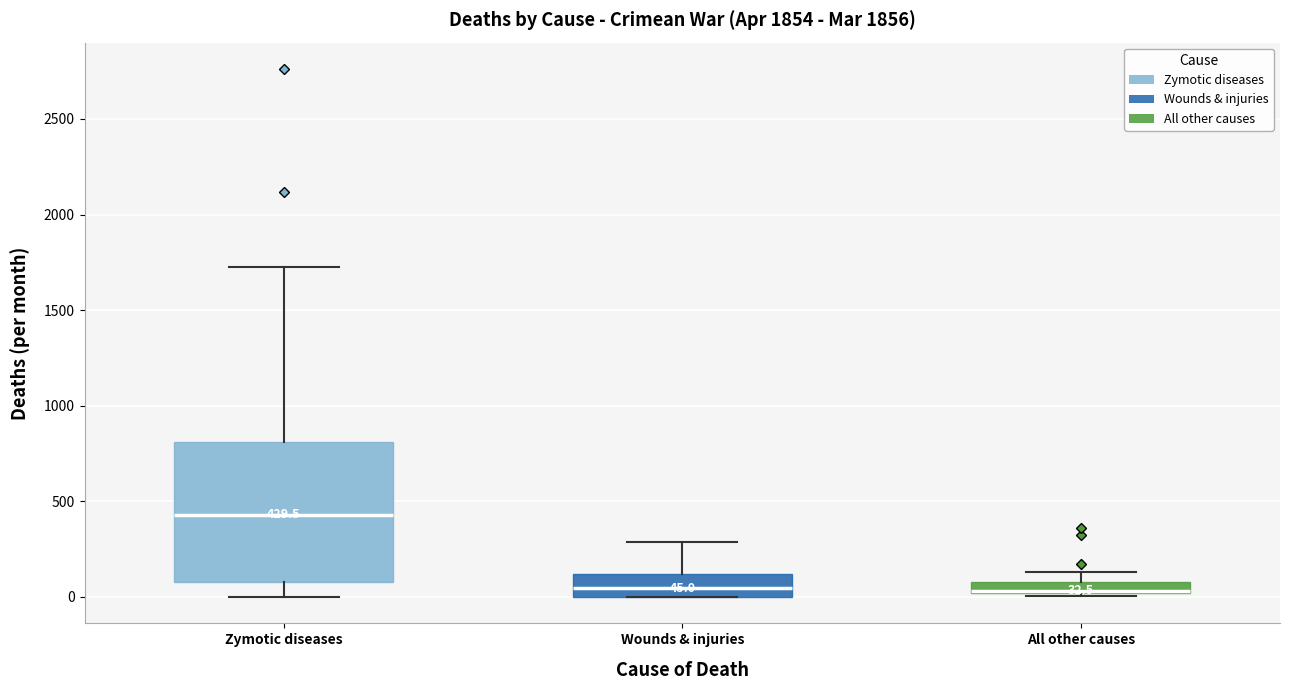

Which box is the tallest, from its lower edge to its upper edge?

Zymotic diseases